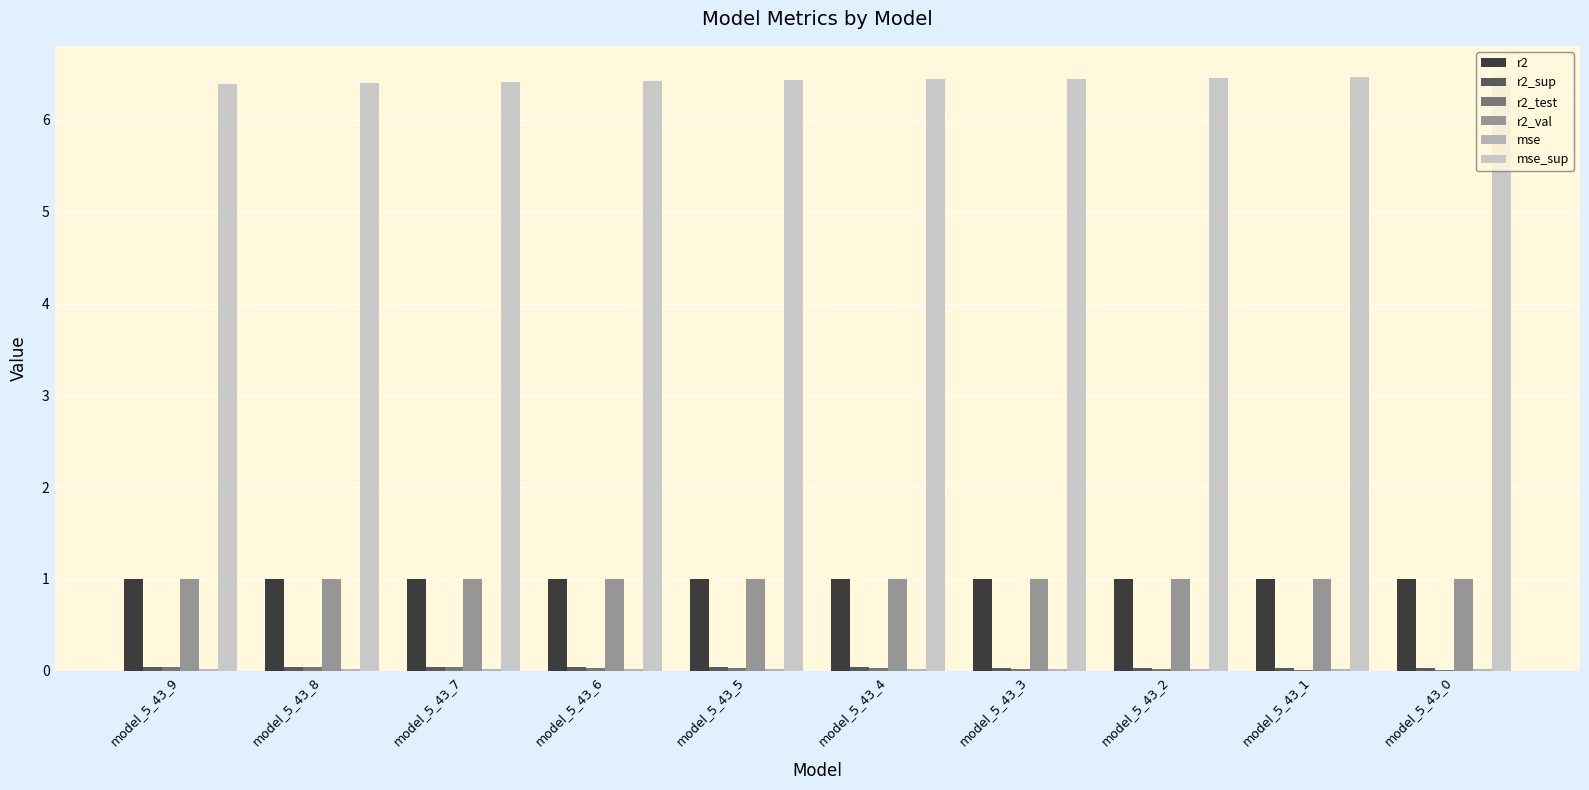

What is the spread (max minus min) of values at model_5_43_1?

6.5